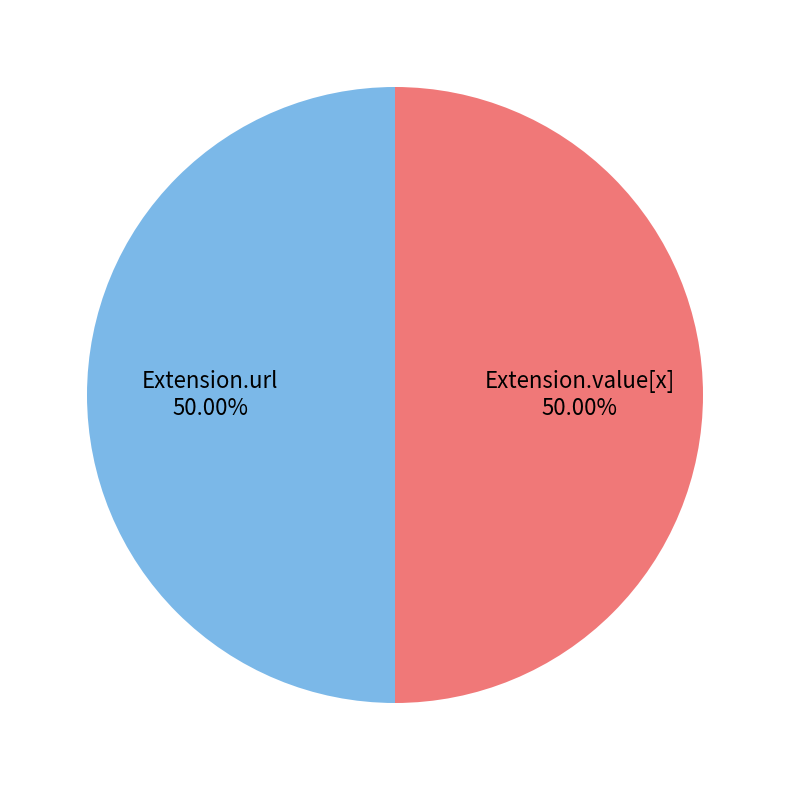

What is the ratio of the value at Extension.value[x] to the value at Extension.url?

1.0